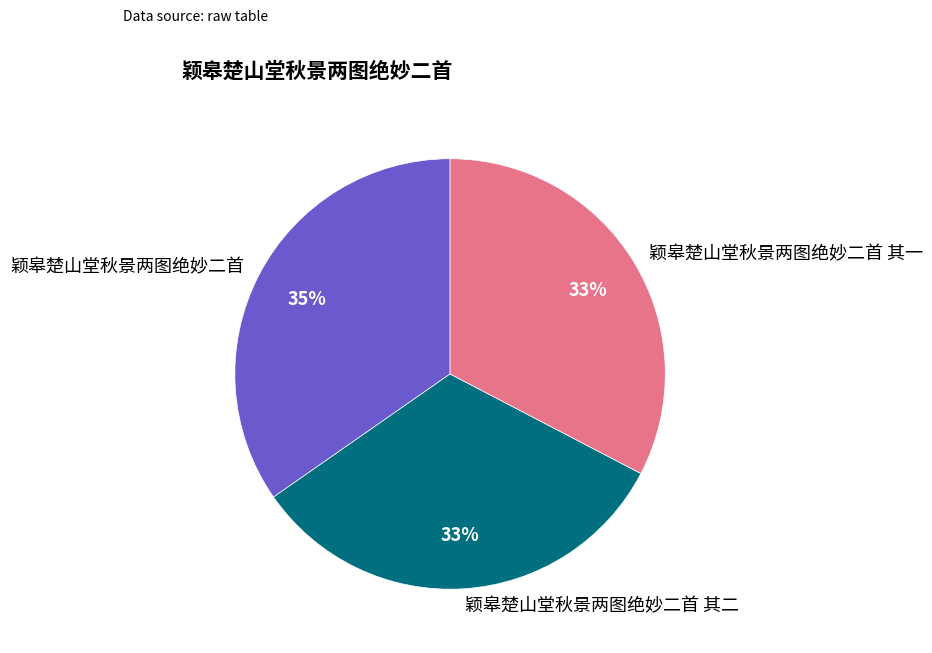

Approximately how many times larger is the value at 颖皋楚山堂秋景两图绝妙二首 其二 compared to 颖皋楚山堂秋景两图绝妙二首?

0.9